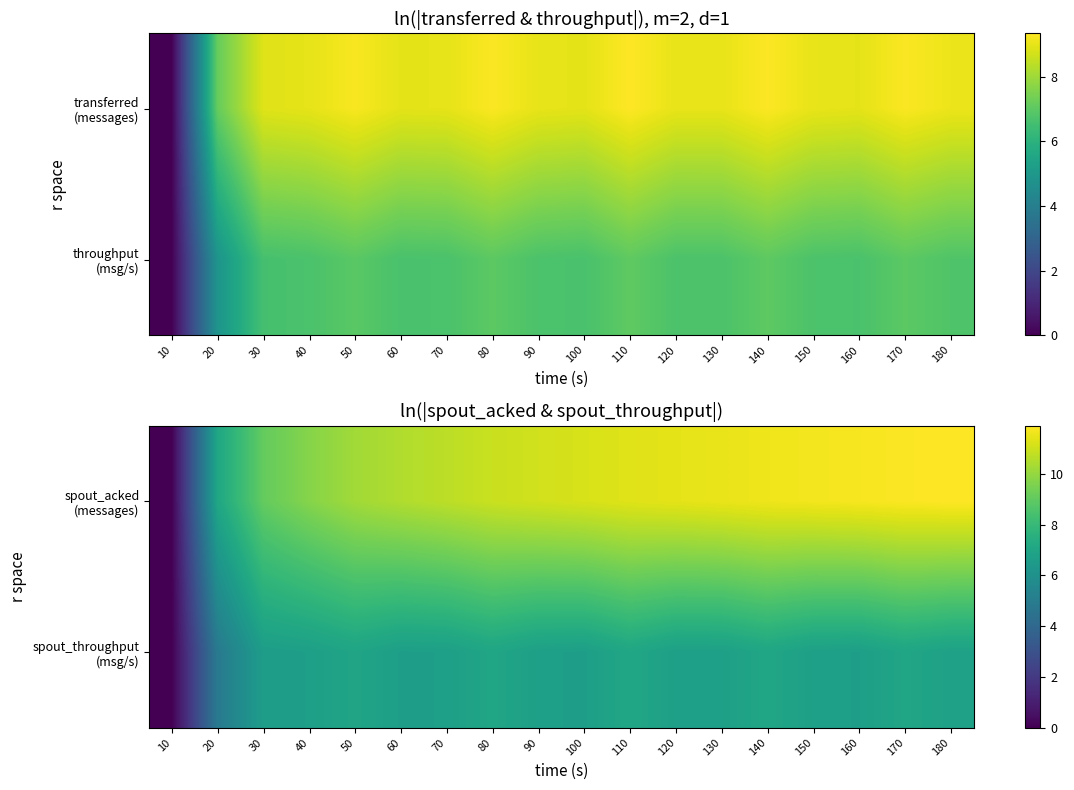

The value of spout_throughput (msg/s) at 20 is 1.5. True or false?

False